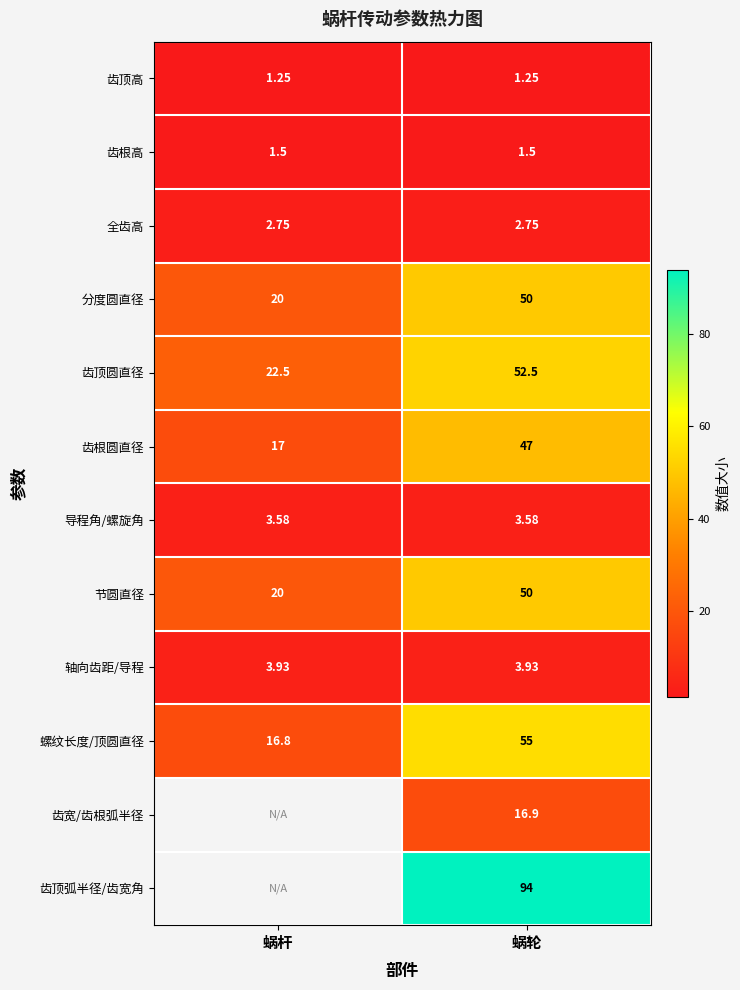

What is the difference between the maximum and minimum values in the 齿根圆直径 series?

30.0